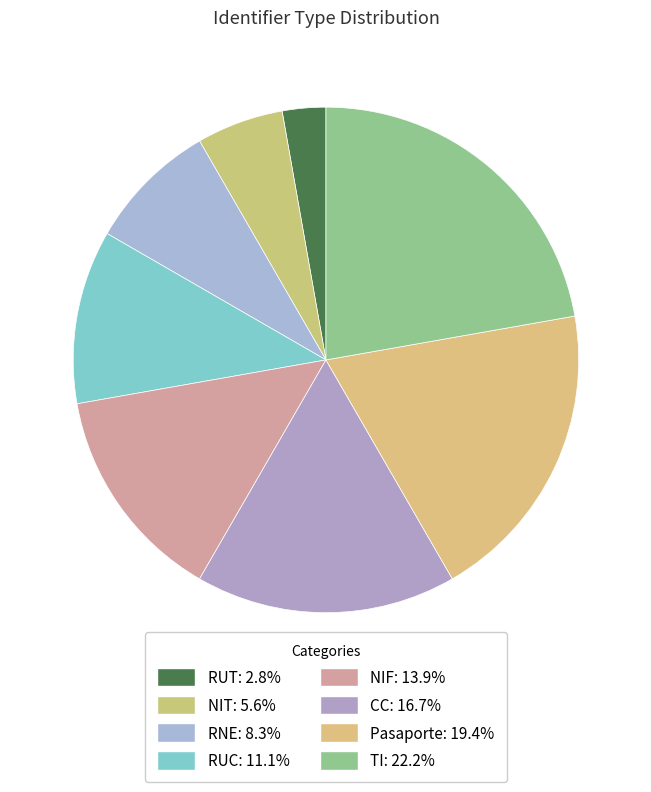

How many slices are in this pie chart?

8